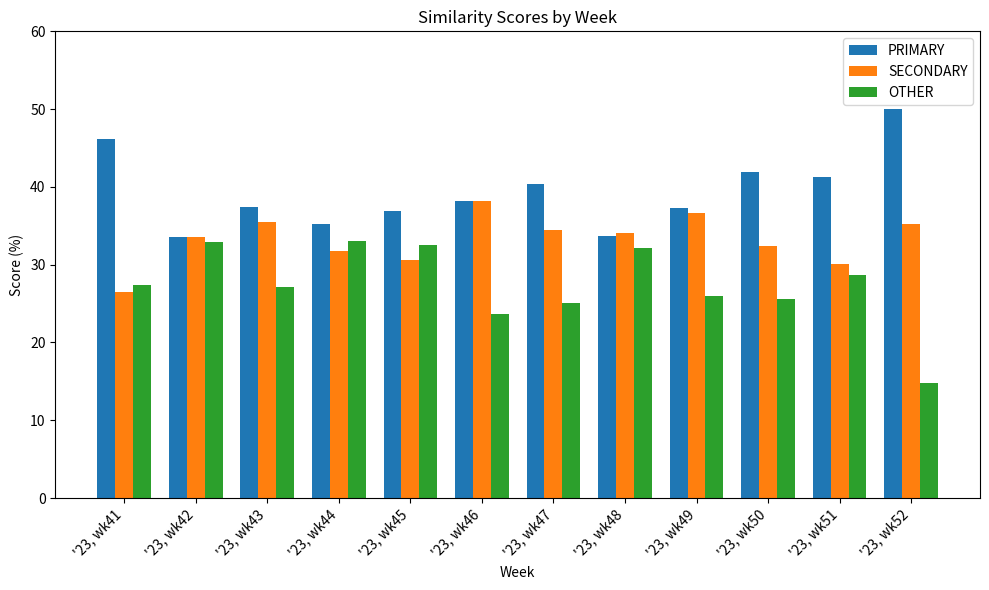

What is the value of the PRIMARY bar at the 10th from the left?

42.0